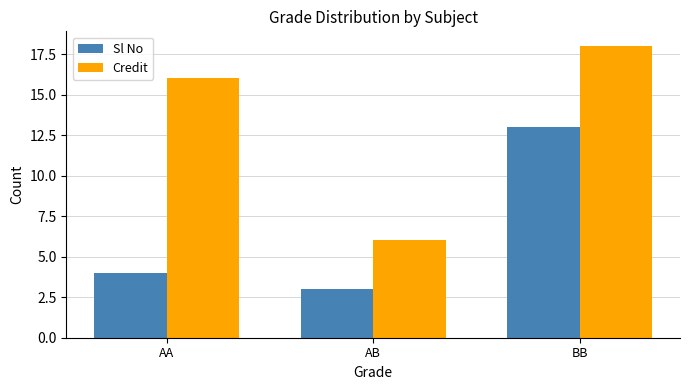

What is the label of the 1st bar from the right?

BB